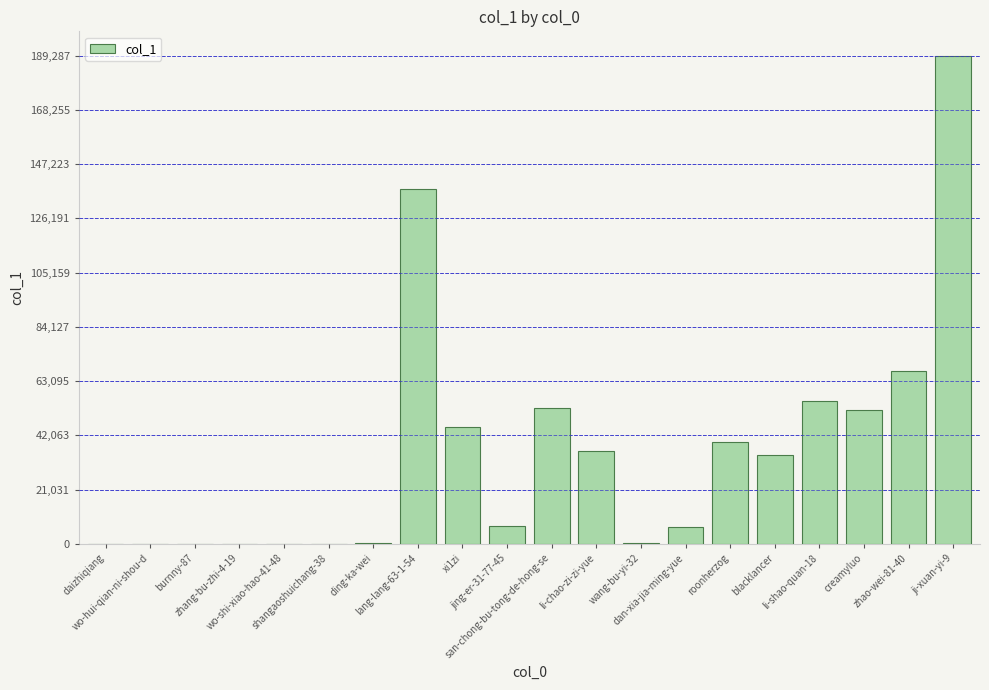

What value does the data have at daizhiqiang?

78